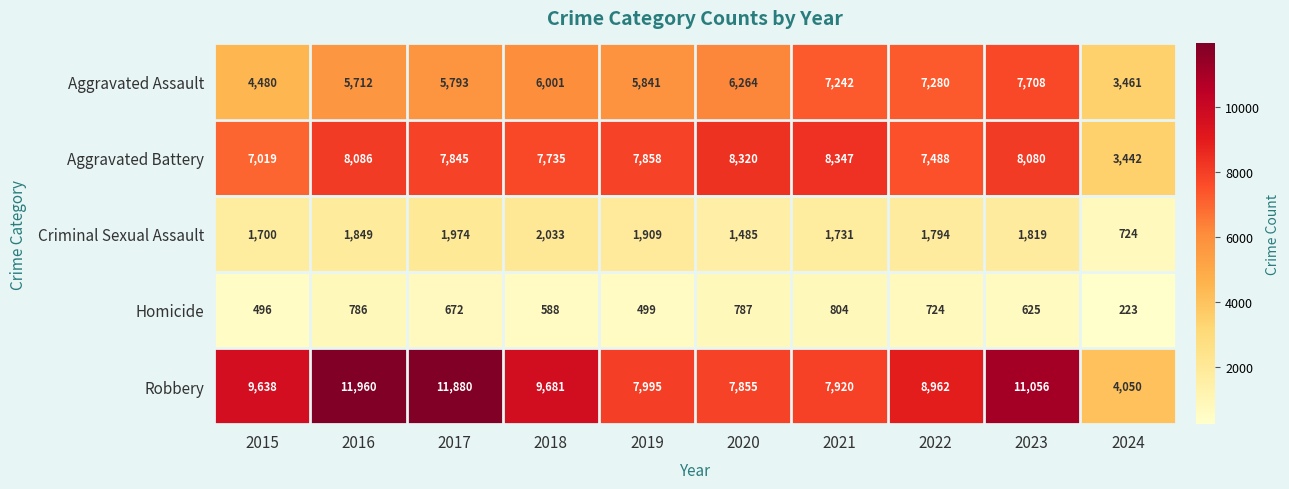

Where is Aggravated Assault nearest to the value 5584?

2016